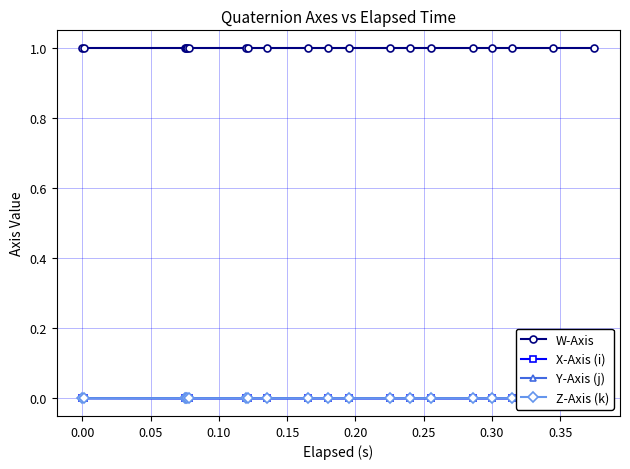

Count the number of data series in this chart.

4